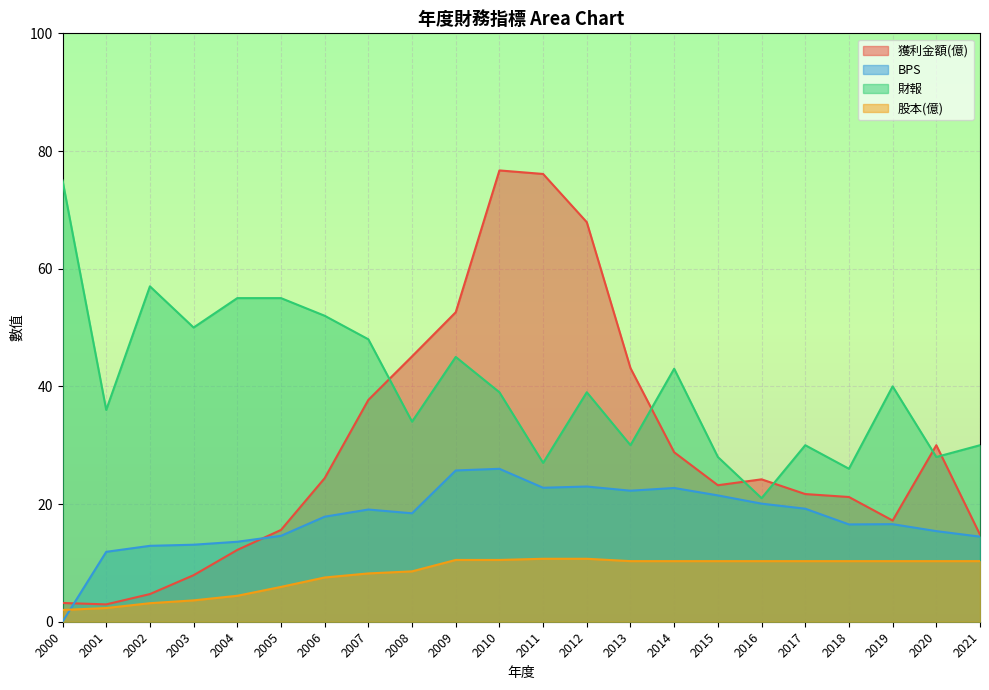

True or false: 獲利金額(億) has a value of 3.2 at 2000.

True